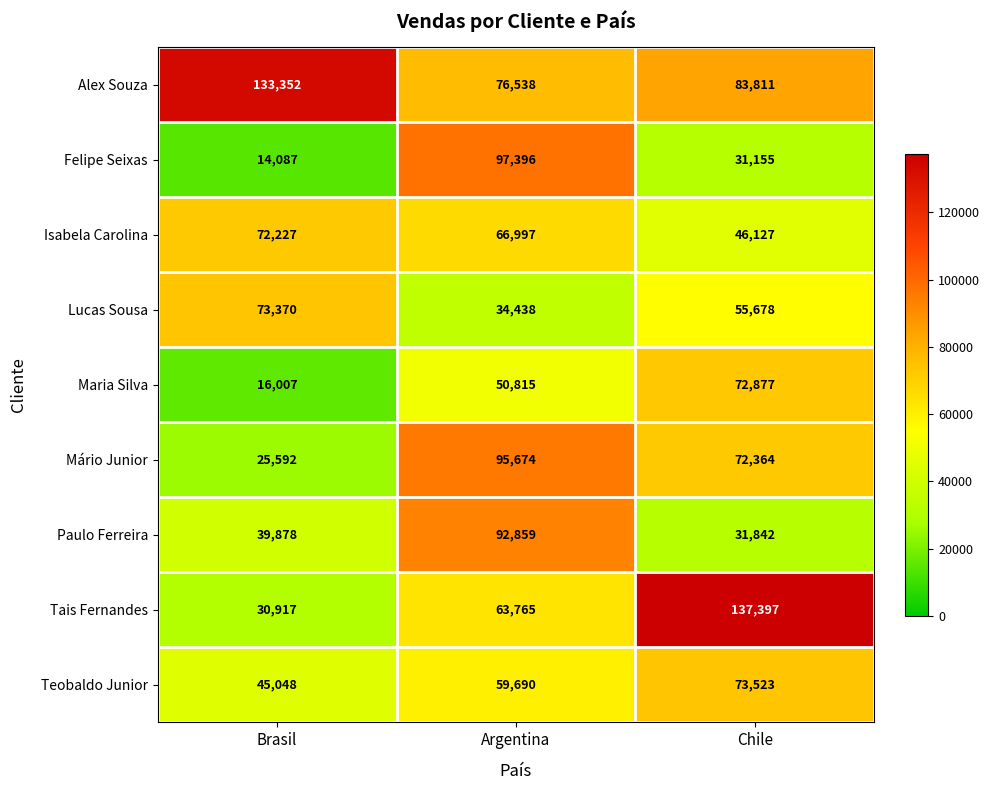

What is the highest value of the Teobaldo Junior series?

73523